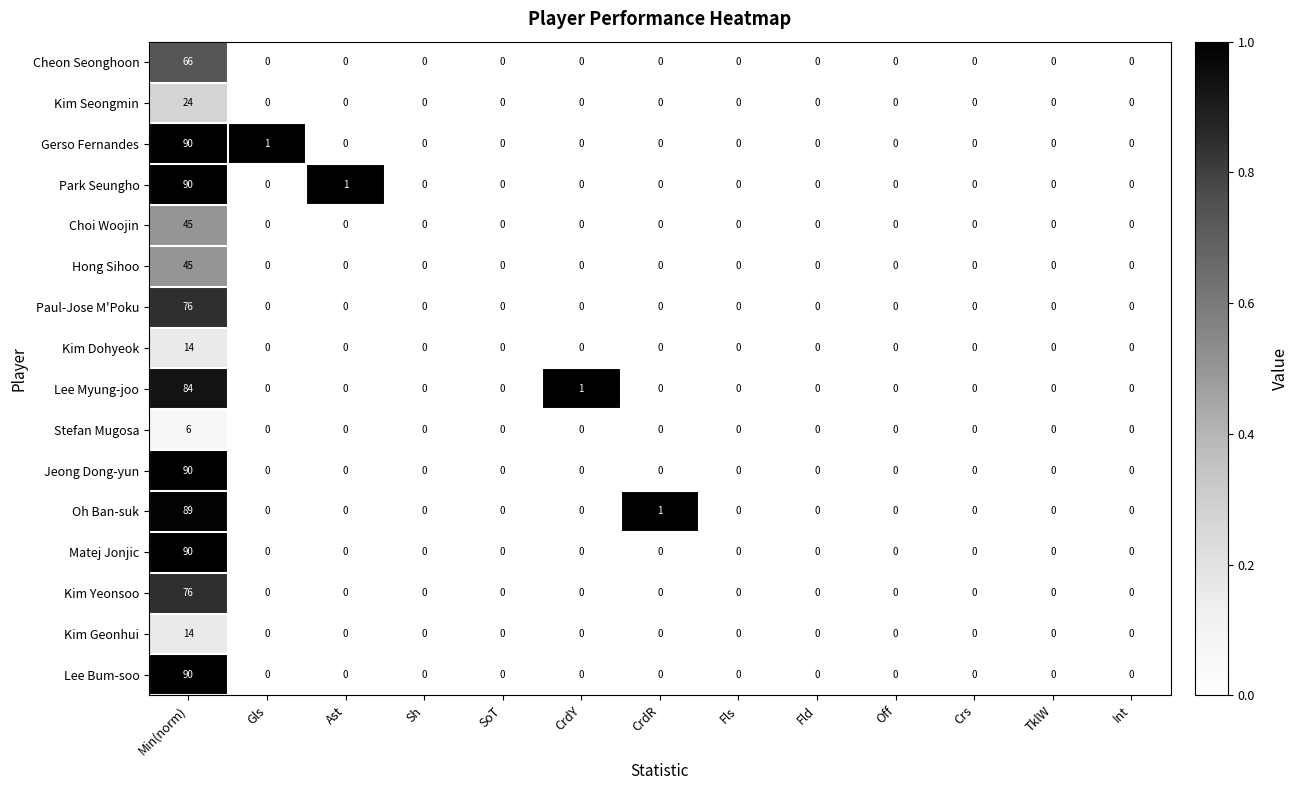

What is the average value of the Oh Ban-suk series?

7